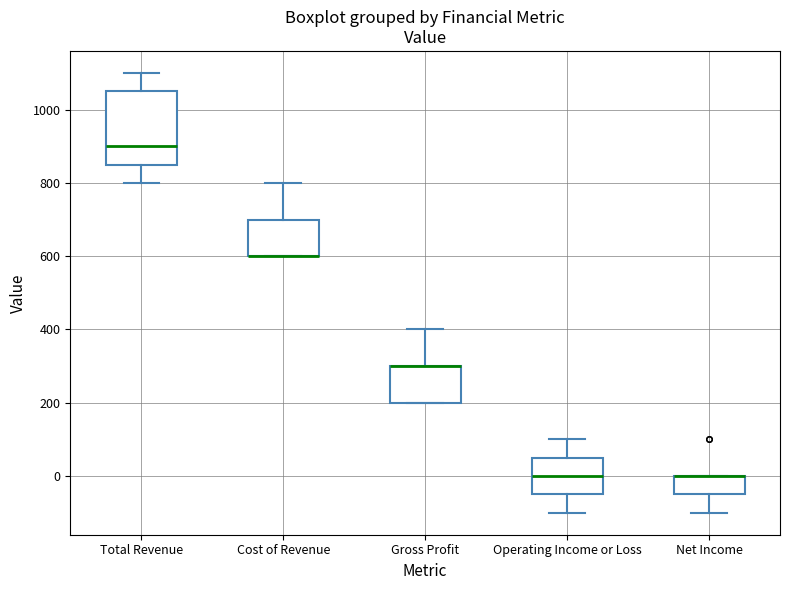

Where is the upper edge of the box for Total Revenue on the y-axis? The values are not printed on the chart, so give them approximately, as read against the axis.

1060